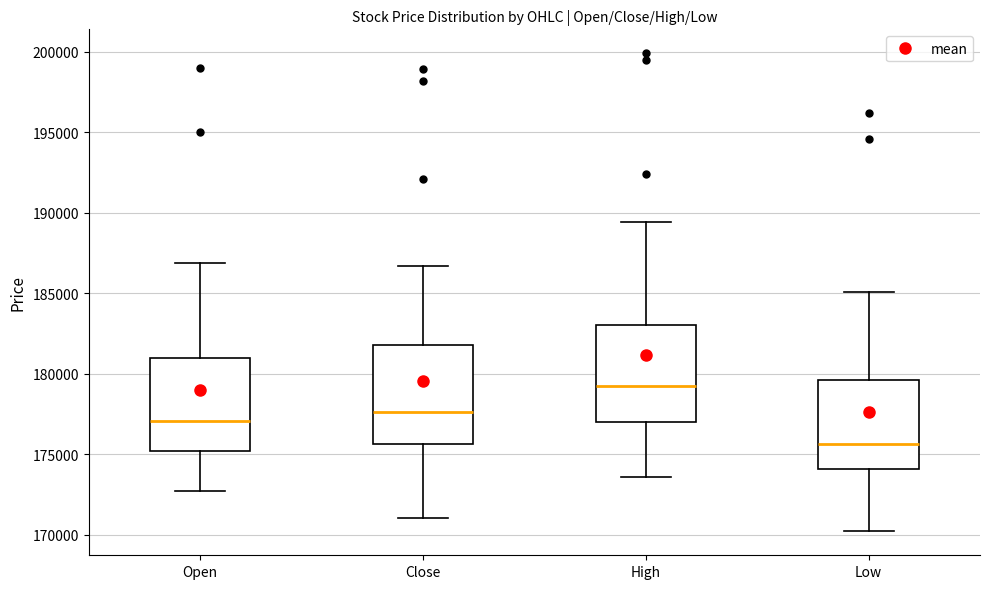

Where does the median line of the box for Open sit on the y-axis? The values are not printed on the chart, so give them approximately, as read against the axis.

177000